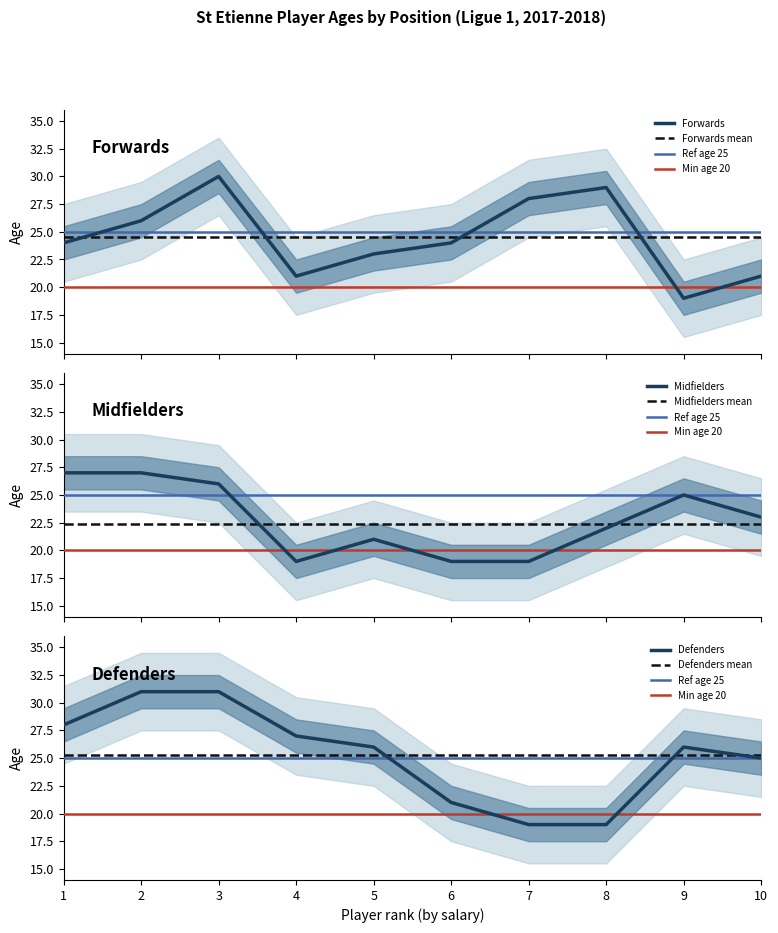

What is the average value of the Defenders series?

25.3